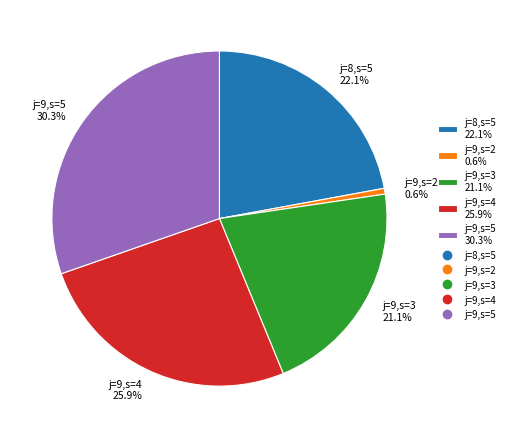

Does any single category account for the majority?

No